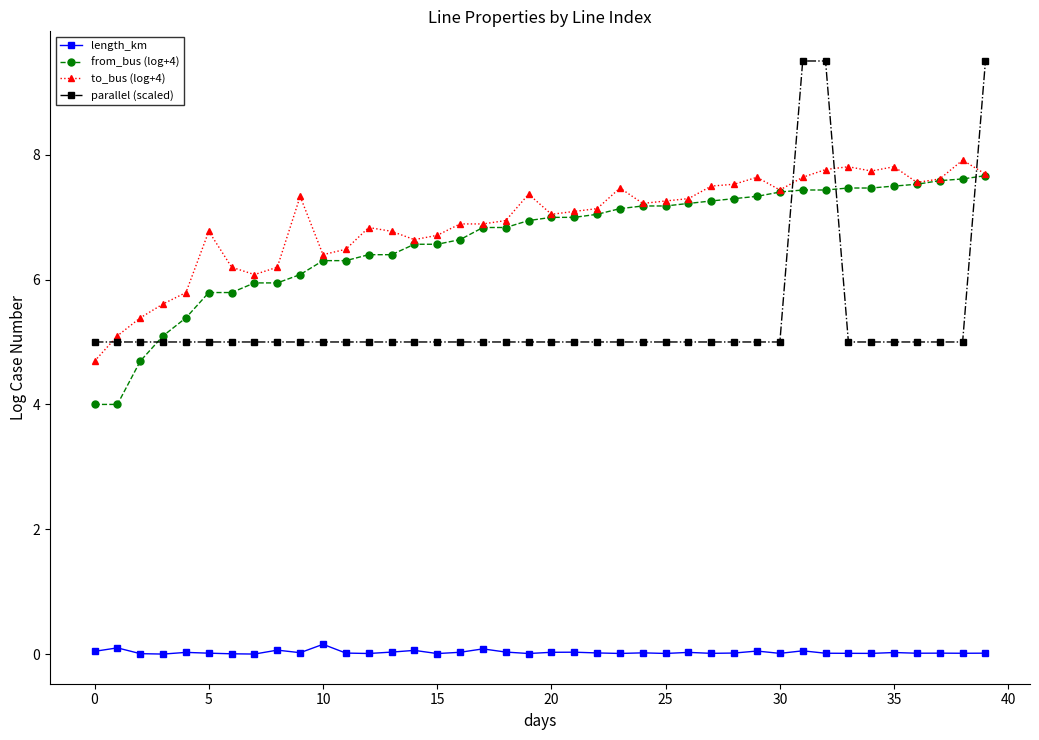

How many lines are shown in the chart?

4